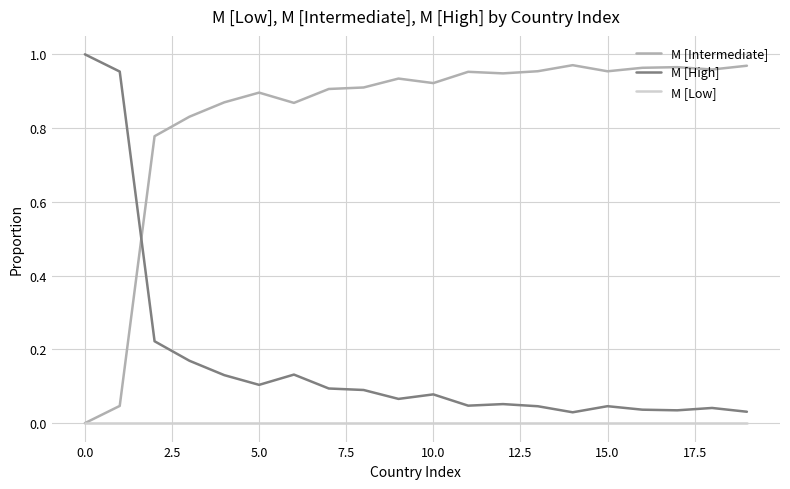

Which series has the largest total across all categories?

M [Intermediate]